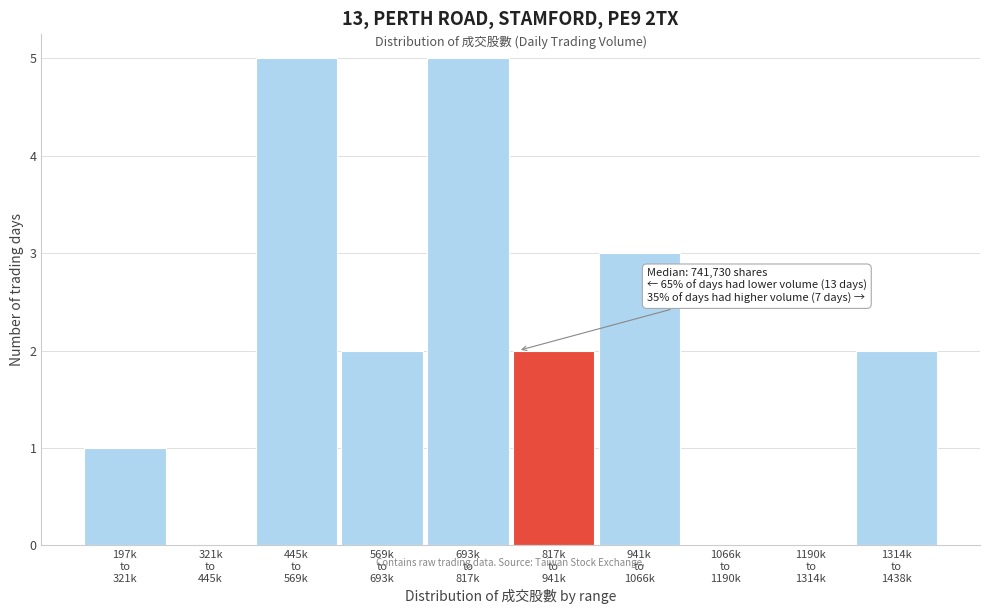

What is the maximum value shown in the chart?

5